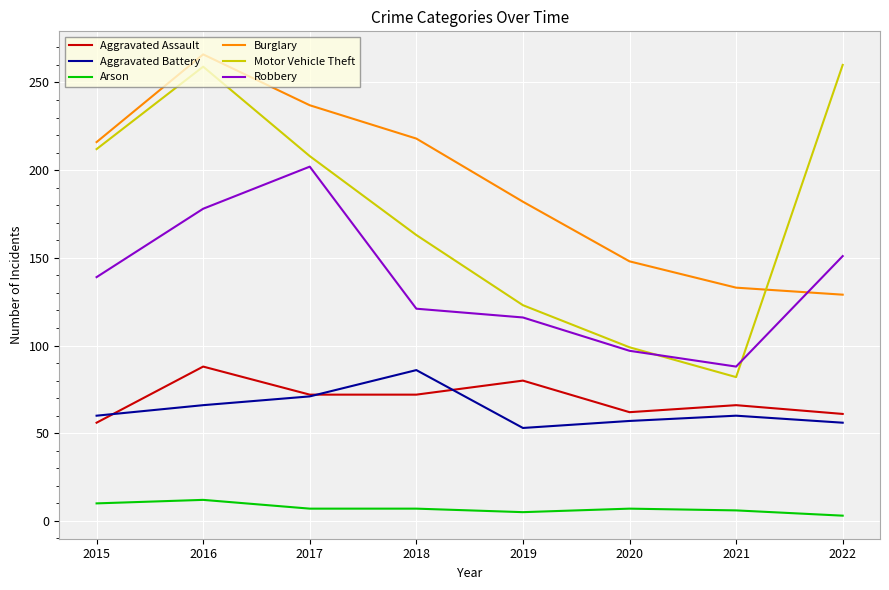

What is the sum of all Aggravated Battery values?

509